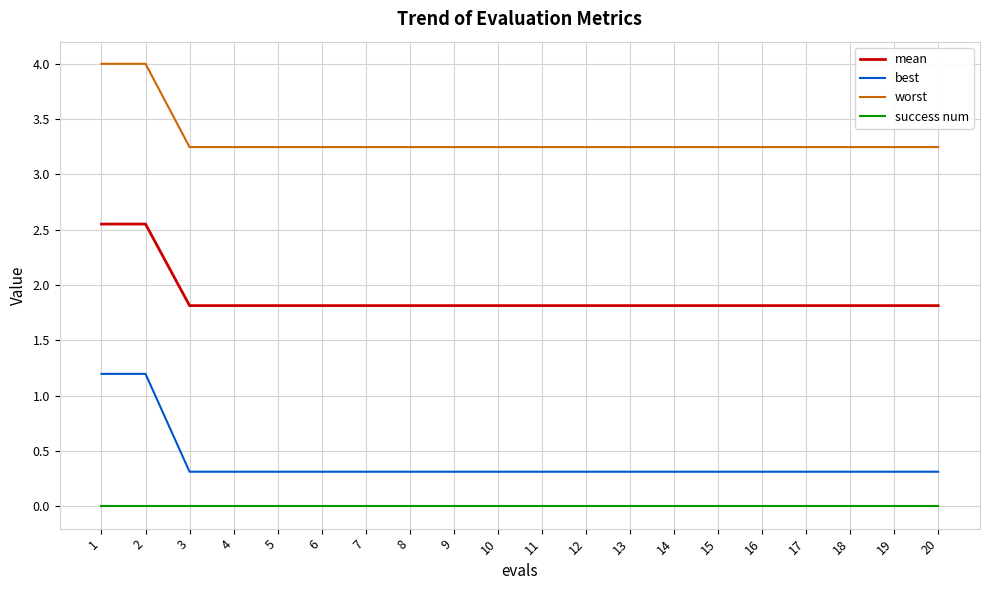

Which series has the widest spread of values?

best